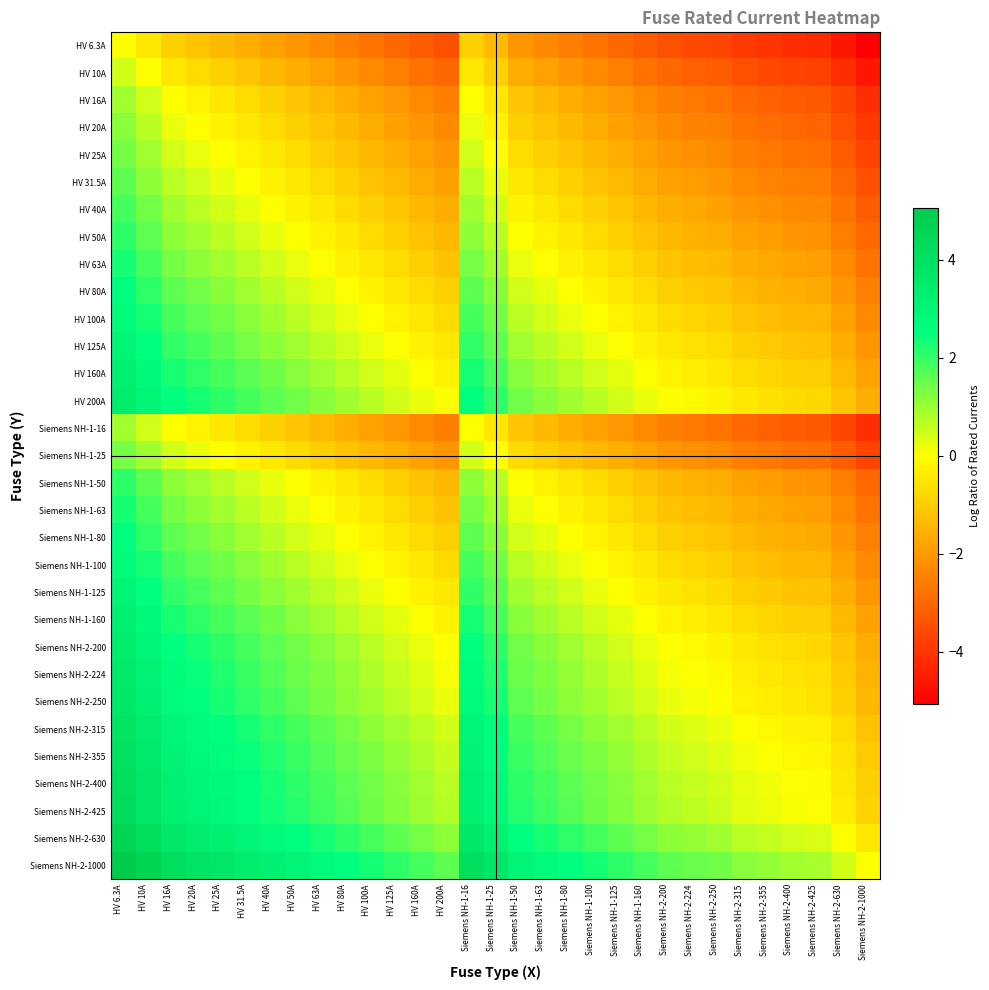

How many series are shown in this chart?

31